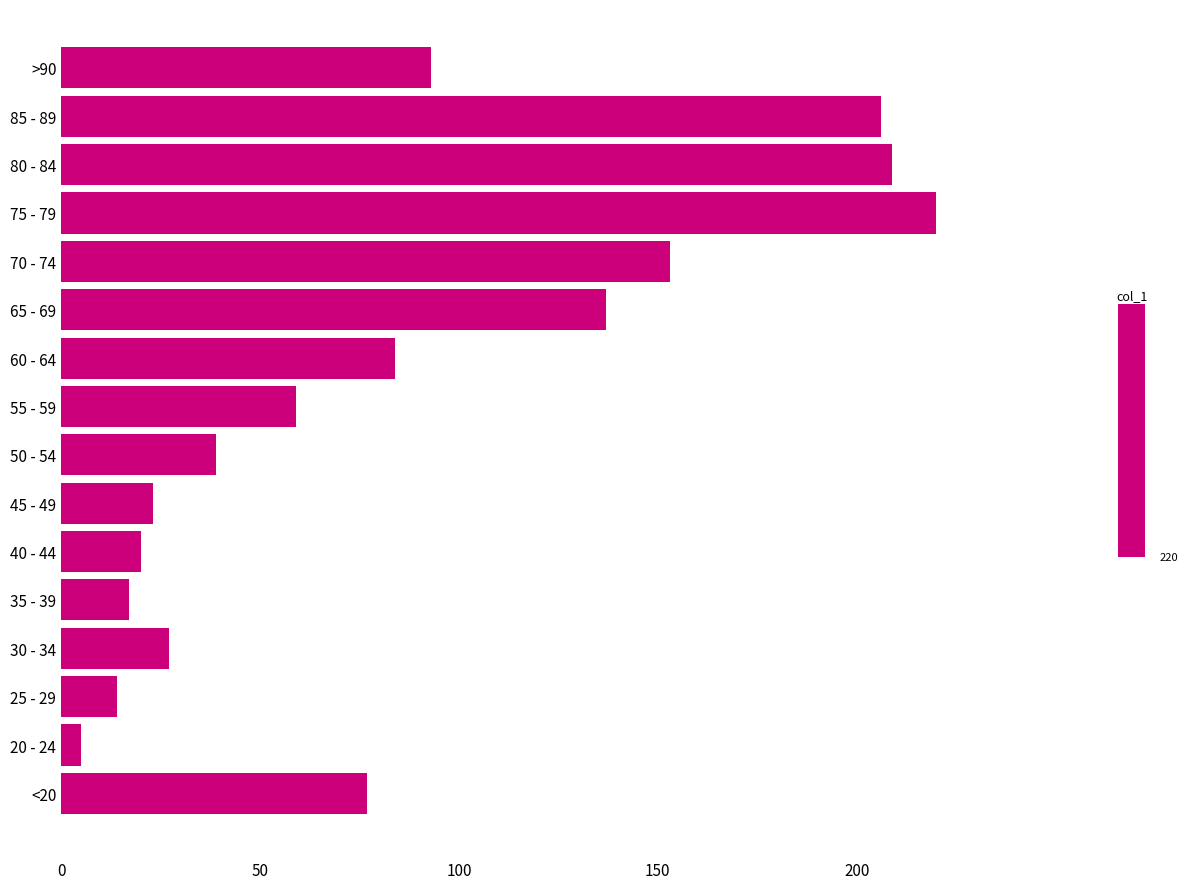

Rank the categories by value from highest to lowest.

75 - 79, 80 - 84, 85 - 89, 70 - 74, 65 - 69, >90, 60 - 64, <20, 55 - 59, 50 - 54, 30 - 34, 45 - 49, 40 - 44, 35 - 39, 25 - 29, 20 - 24